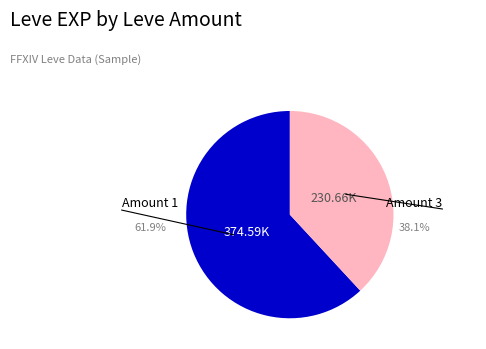

How many segments does this pie chart have?

2